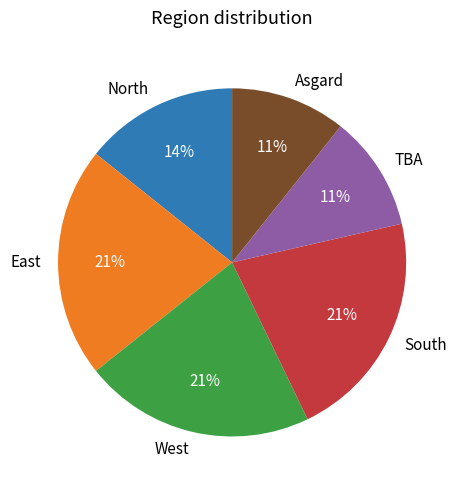

To the nearest percent, what portion does North represent?

14%